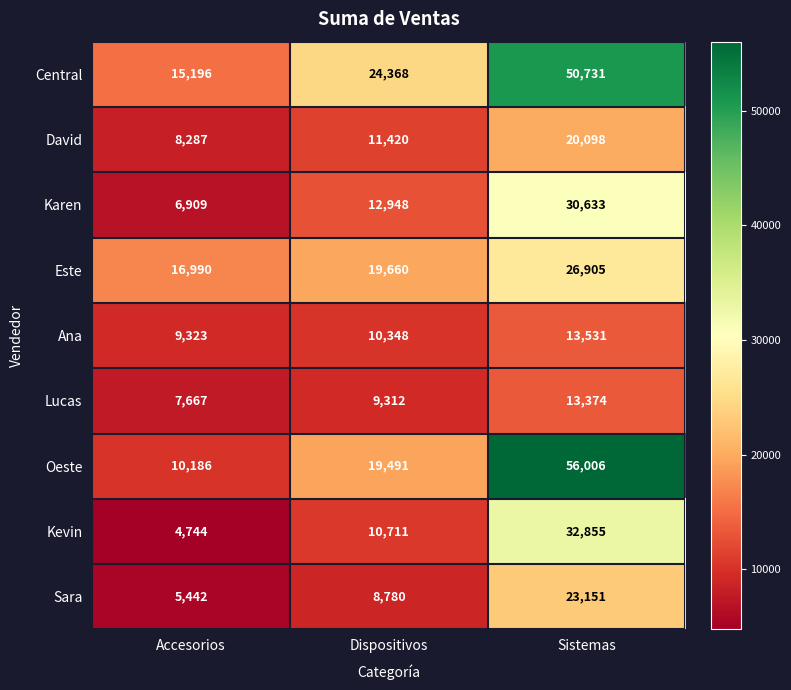

Is the value of Ana at Dispositivos greater than the value of Lucas at Dispositivos?

Yes